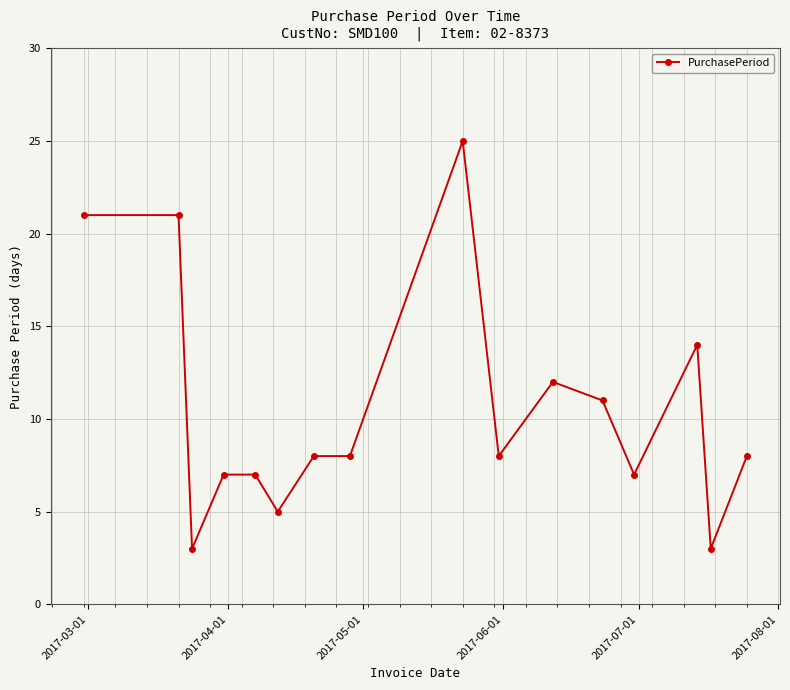

What is the greatest value displayed?

25